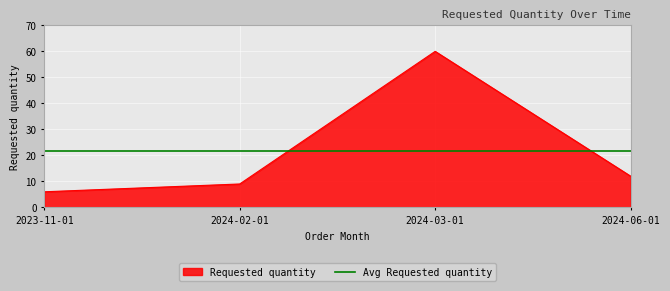

What is the minimum value shown in the chart?

6